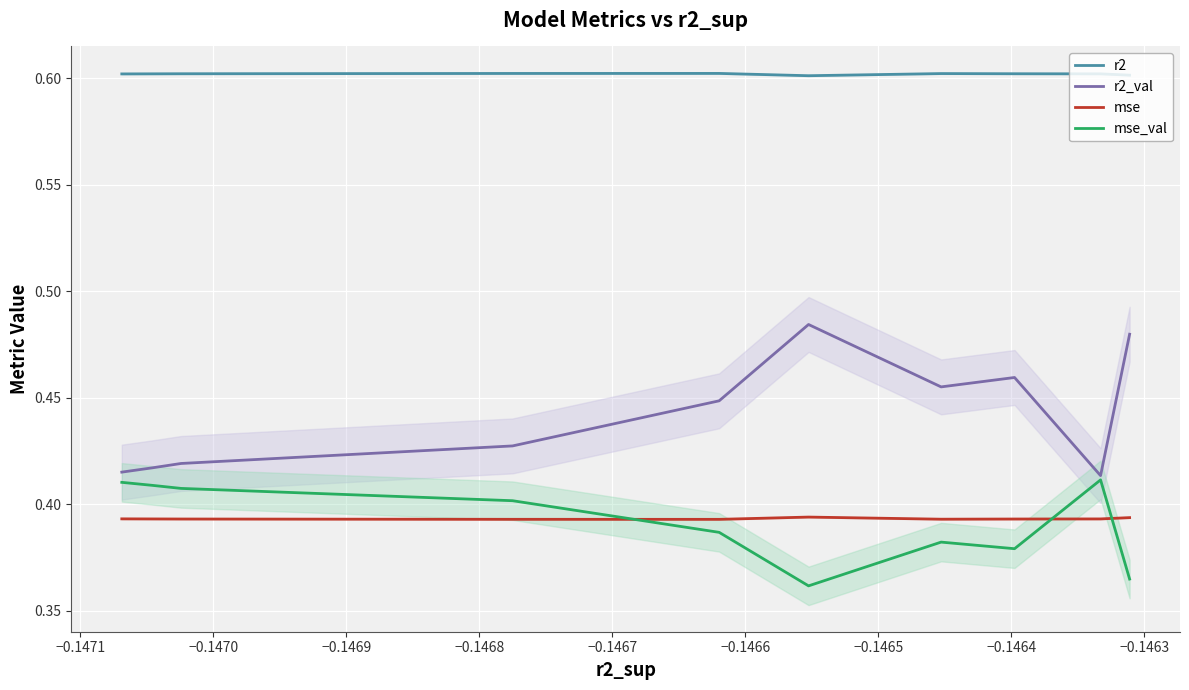

True or false: r2_val and r2 intersect in this chart.

False